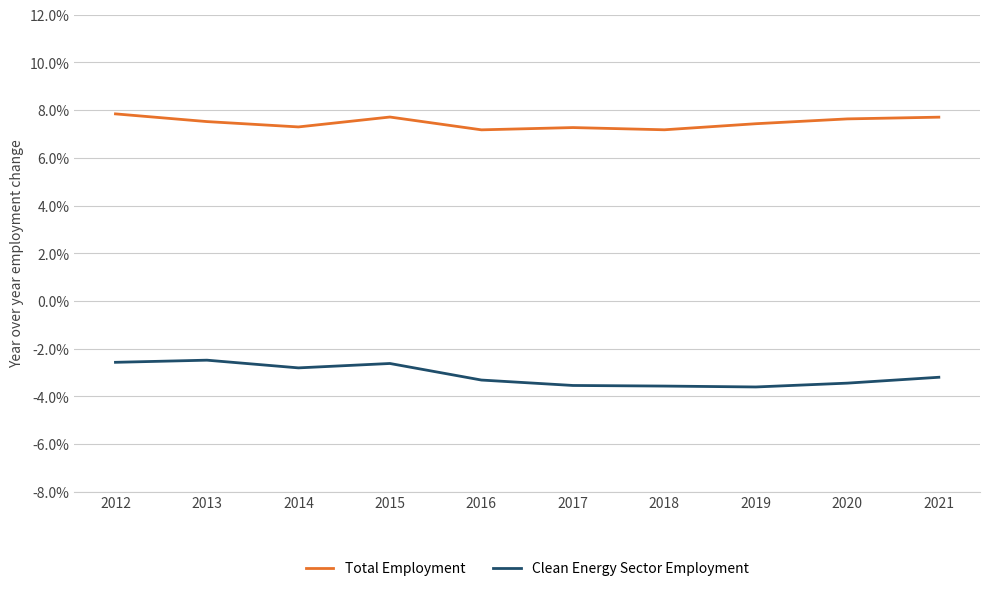

Which series has the largest total across all categories?

Total Employment